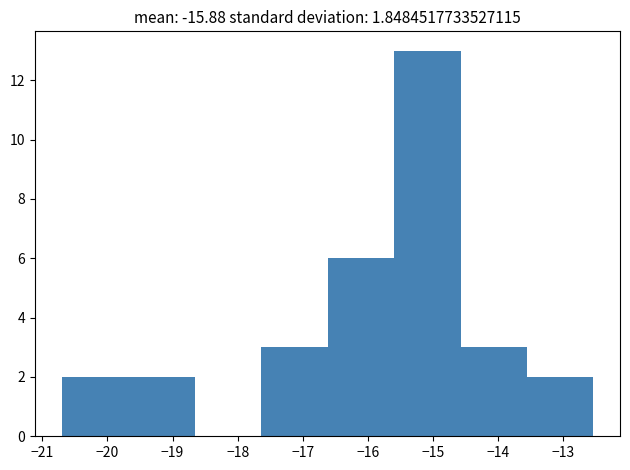

Reading left to right, transcribe this chart: for each bar, give the range it covers on the x-axis and its height. Neither the bar edges nor the heights are printed on the chart, so give them approximately, as read against the axes.

-20.70 to -19.68: 2
-19.68 to -18.66: 2
-18.66 to -17.64: 0
-17.64 to -16.62: 3
-16.62 to -15.60: 6
-15.60 to -14.58: 13
-14.58 to -13.56: 3
-13.56 to -12.54: 2